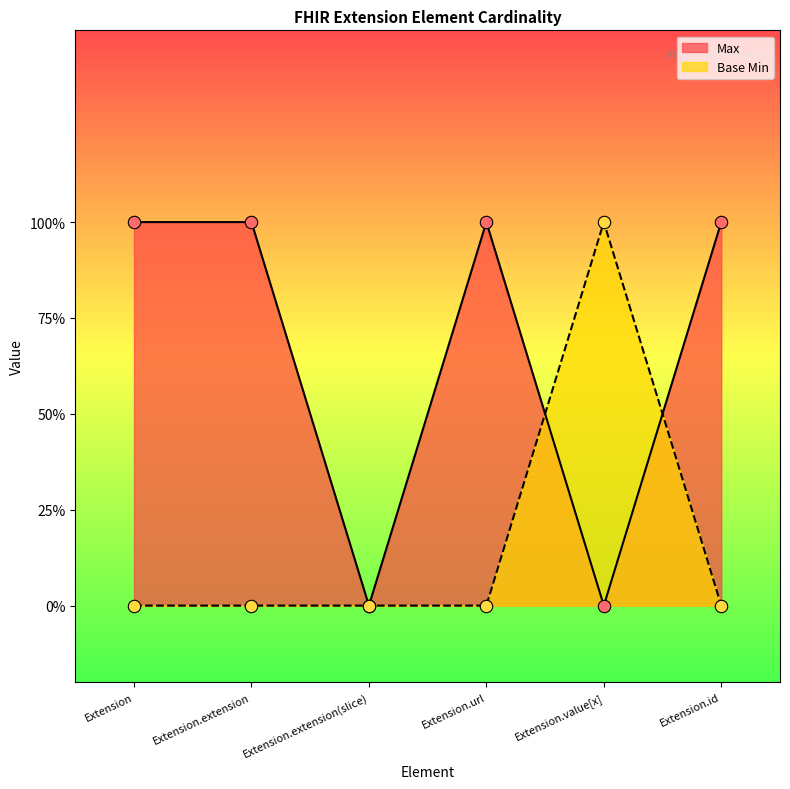

What are all the series names shown in the legend?

Max, Base Min